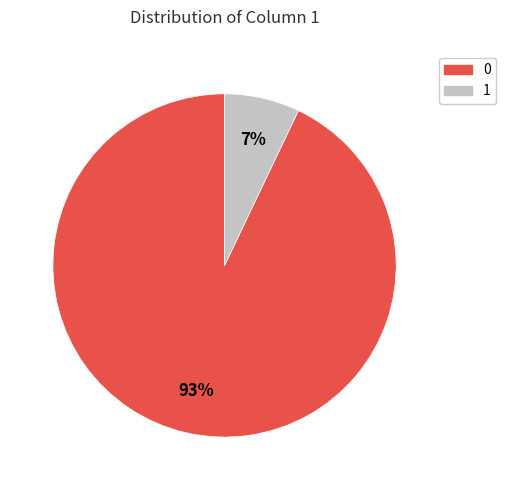

True or false: 1 accounts for 99% of the total.

False